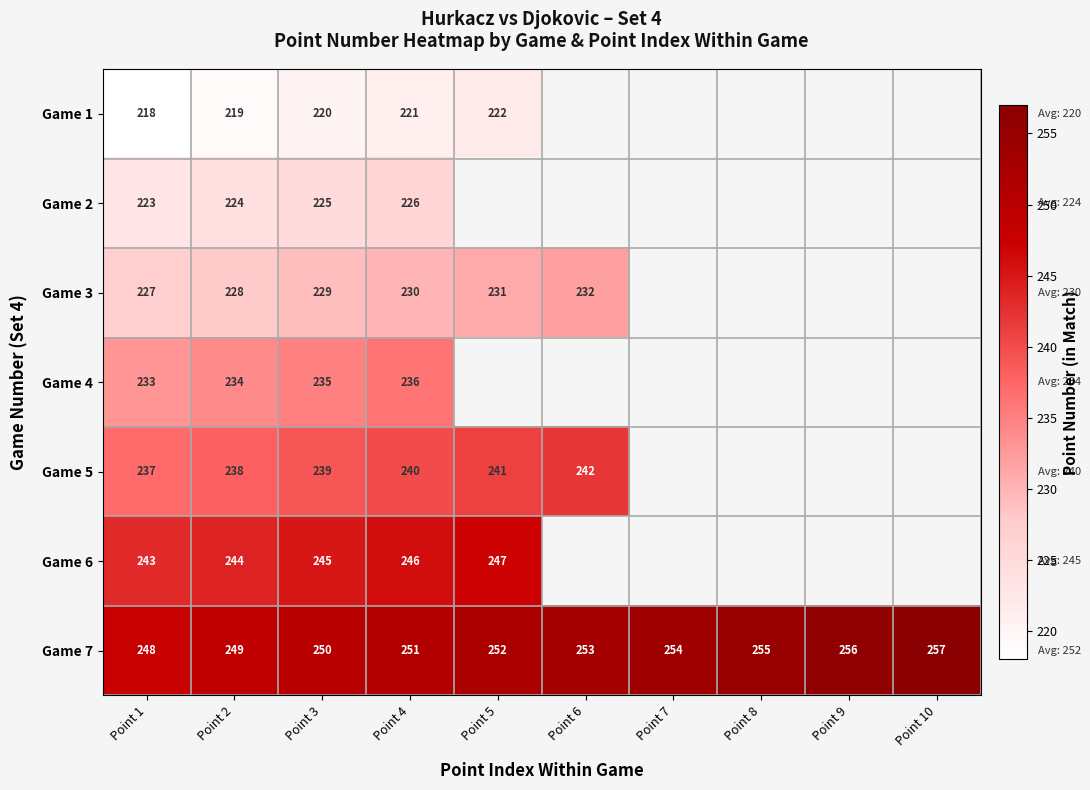

Count the number of categories in the chart.

10